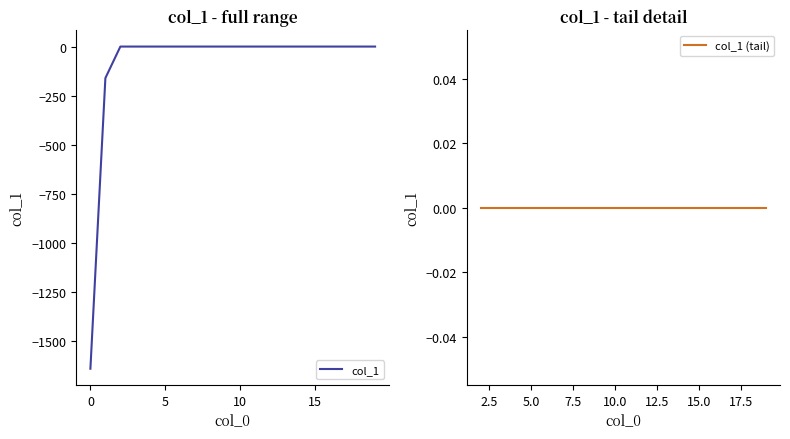

Does the chart have visible grid lines?

No